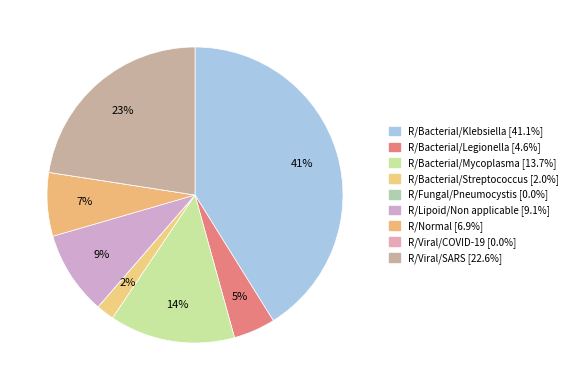

Is it true that R/Bacterial/Streptococcus is 2% of the pie?

True